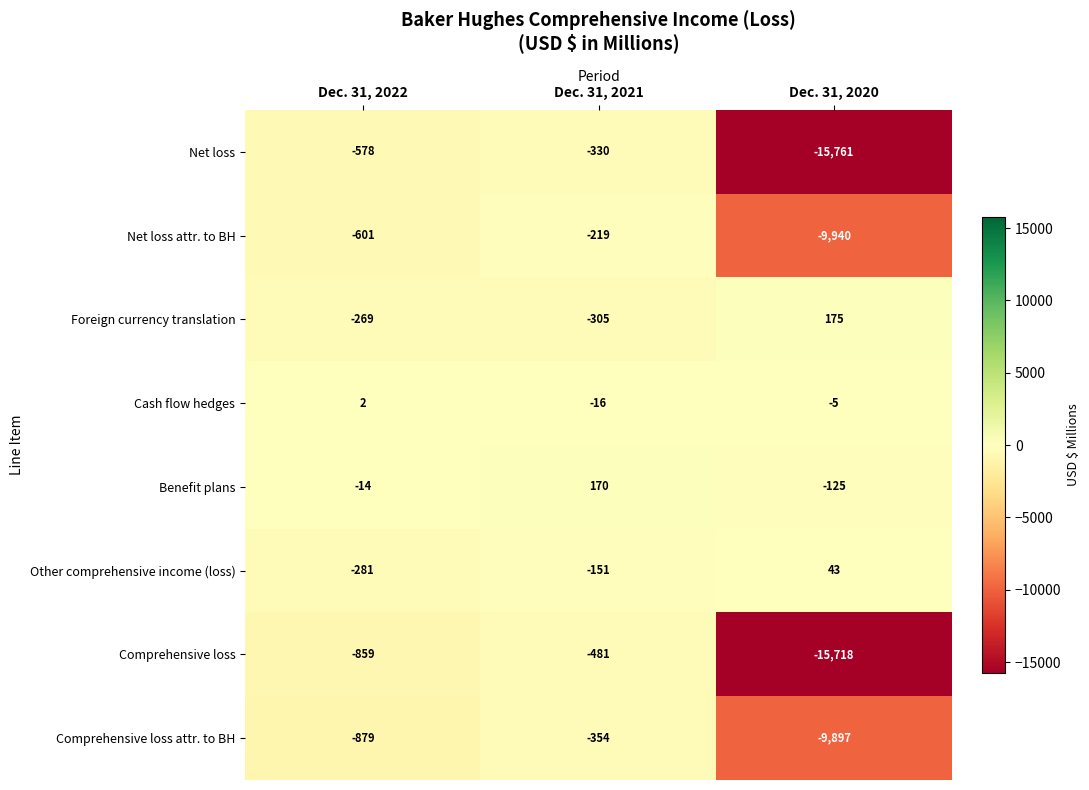

What is the highest value of the Benefit plans series?

170